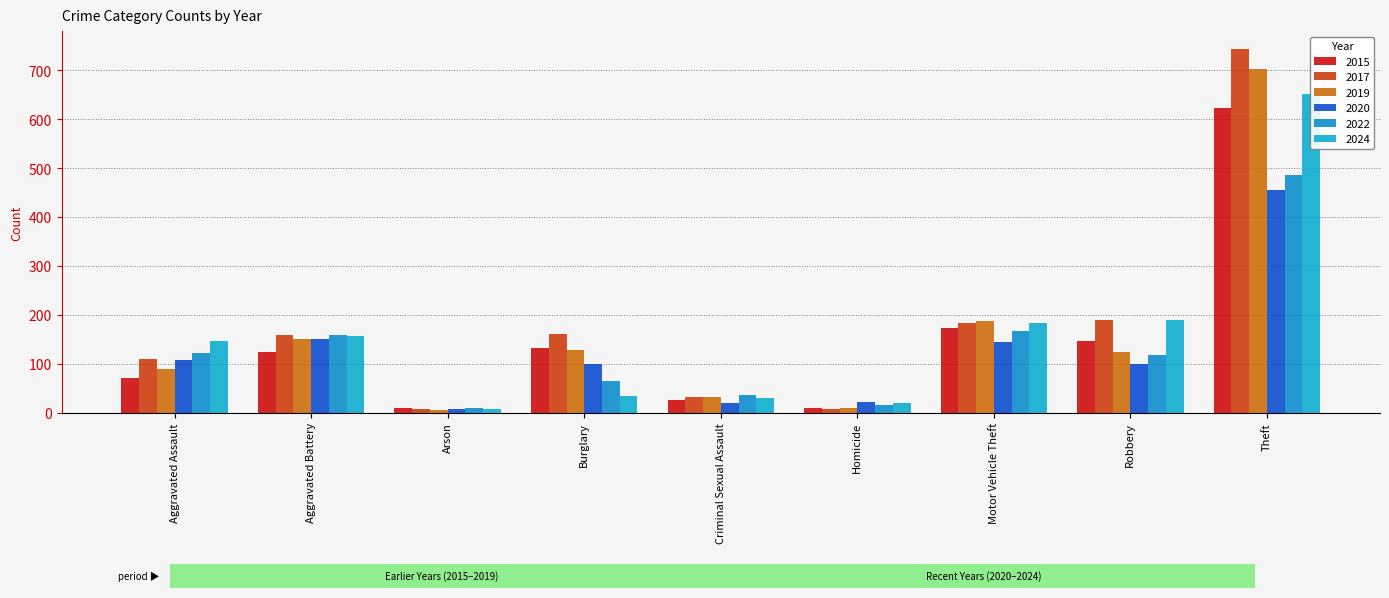

True or false: 2020 has a value of 100 at Burglary.

True